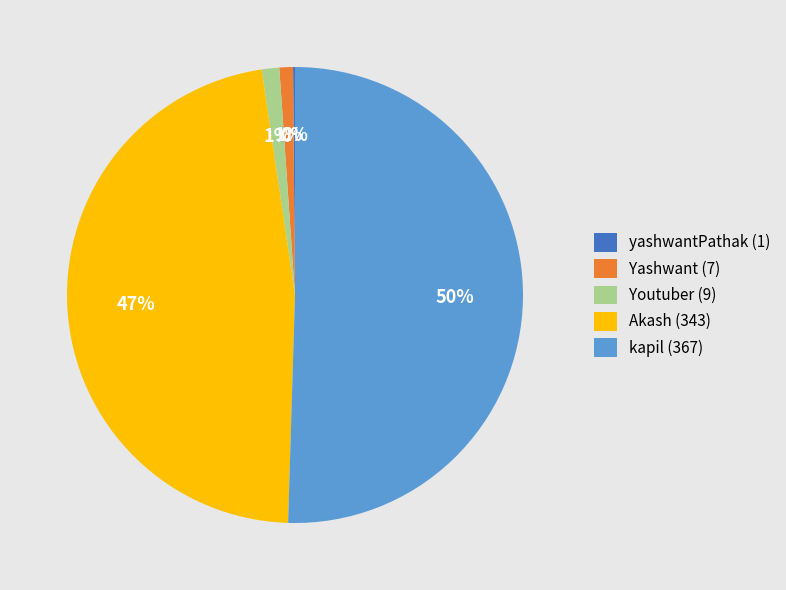

Is Yashwant (7) the majority of the pie?

No